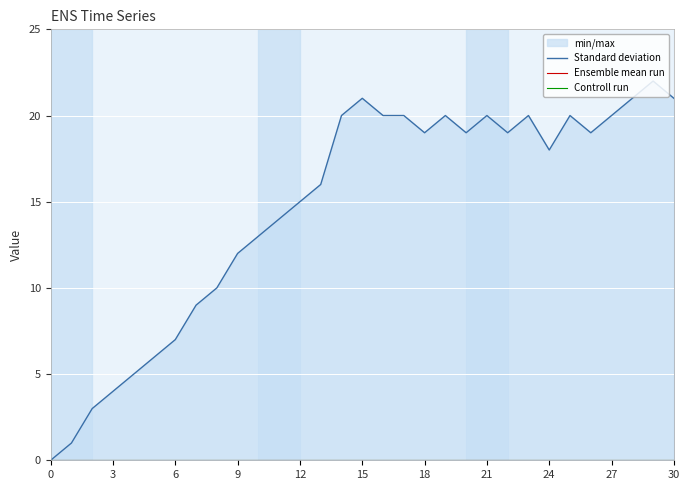

What are all the series names shown in the legend?

Standard deviation, Ensemble mean run, Controll run